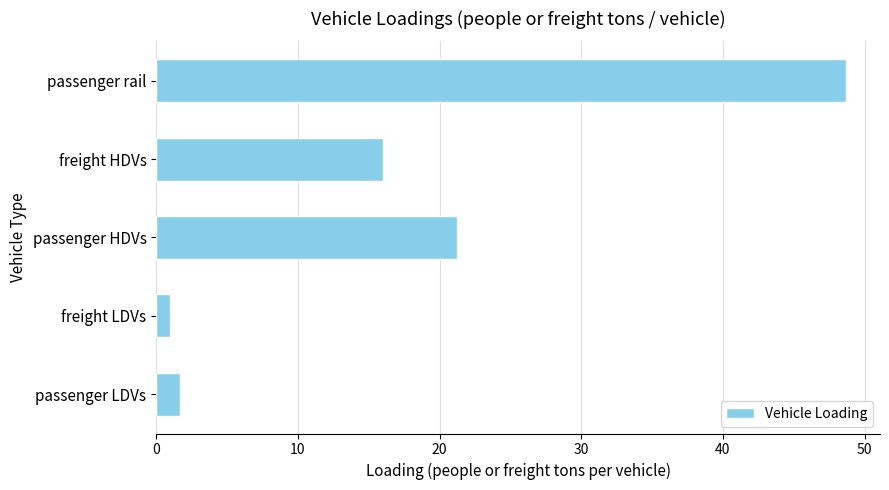

True or false: the data shows 32.0 at passenger HDVs.

False